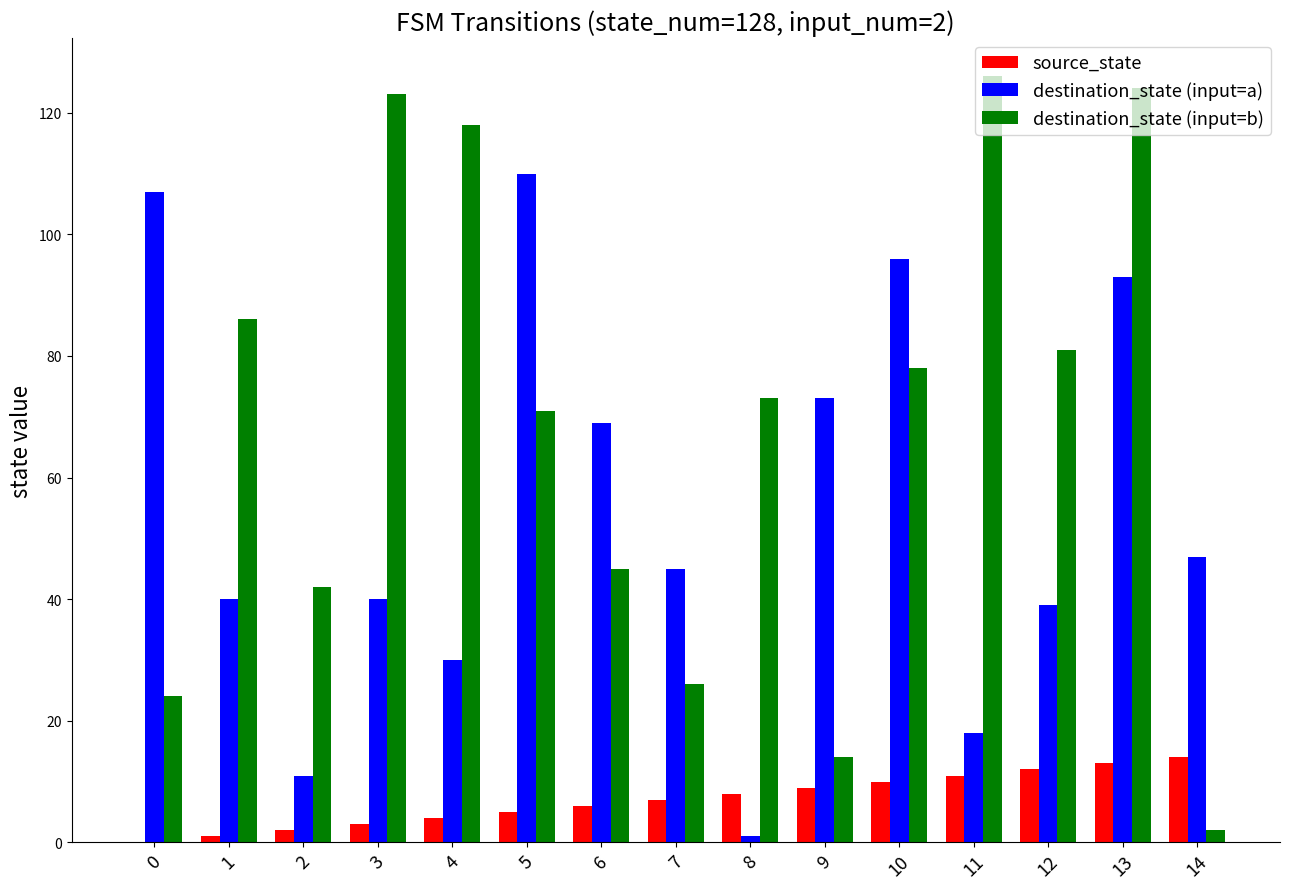

Is the value of destination_state (input=b) at 0 greater than the value of source_state at 5?

Yes